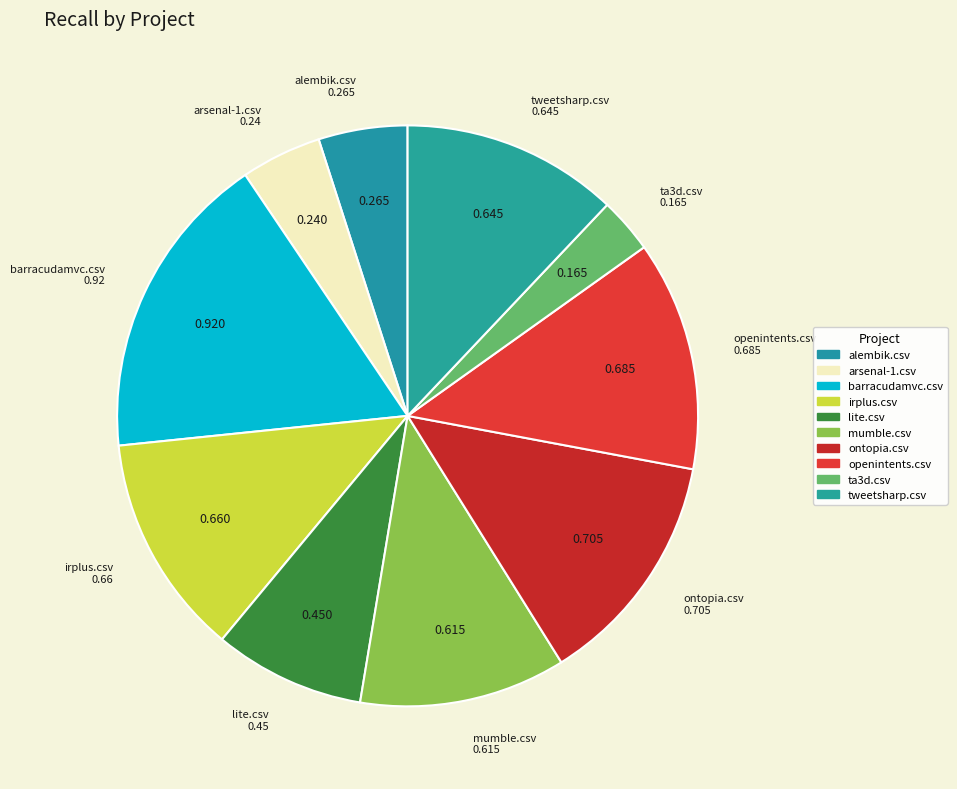

How many slices are in this pie chart?

10